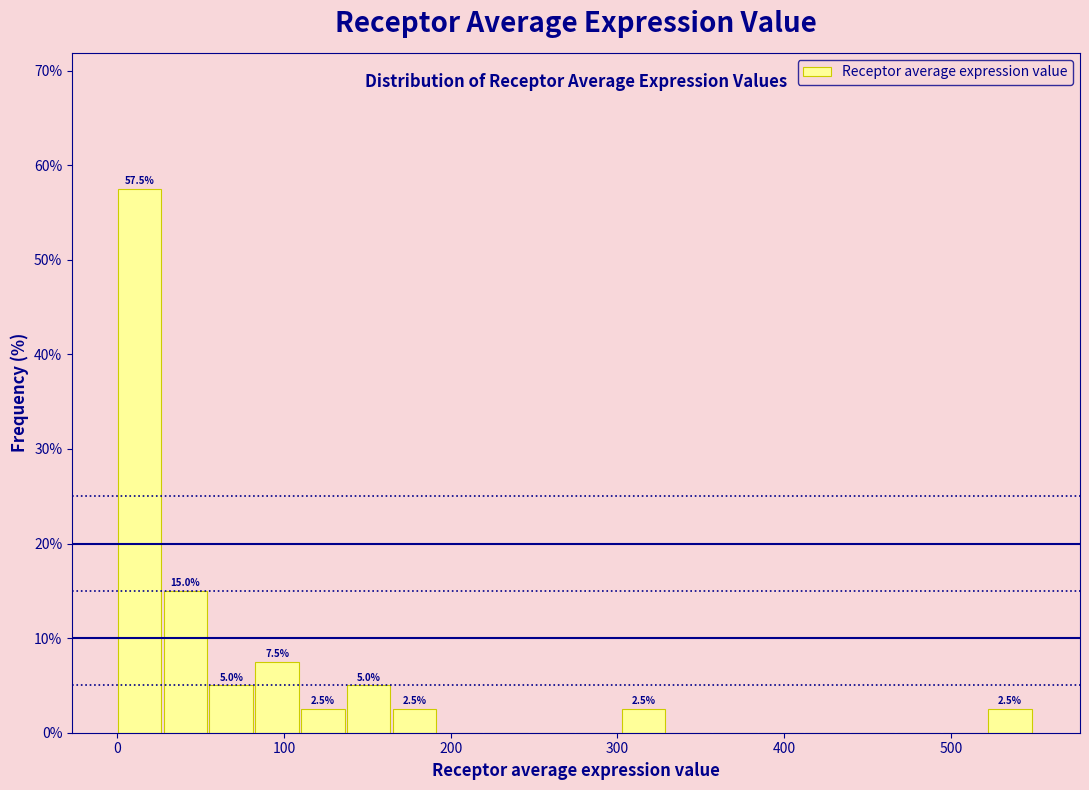

Read against the x-axis, roughly where is the centre of the tallest bar?

10